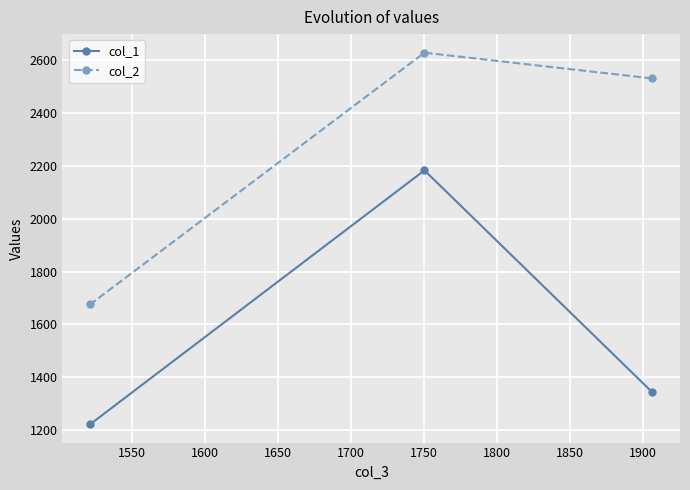

What is the maximum value for col_1?

2183.4